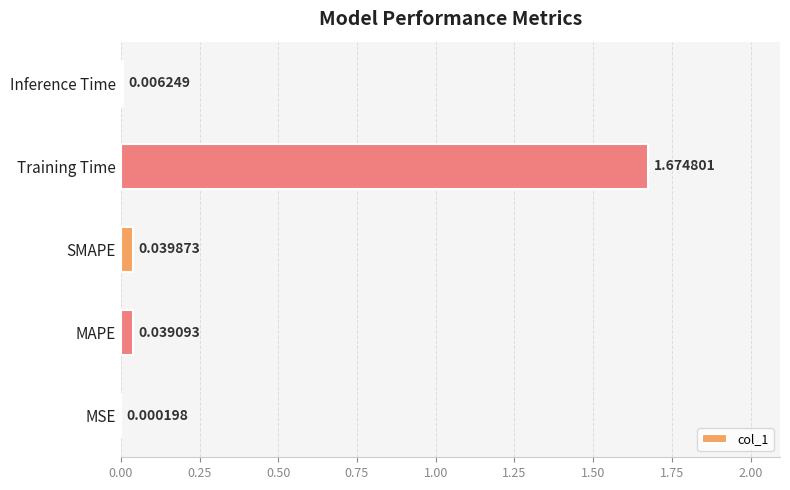

Which category has the highest value across all series?

Training Time